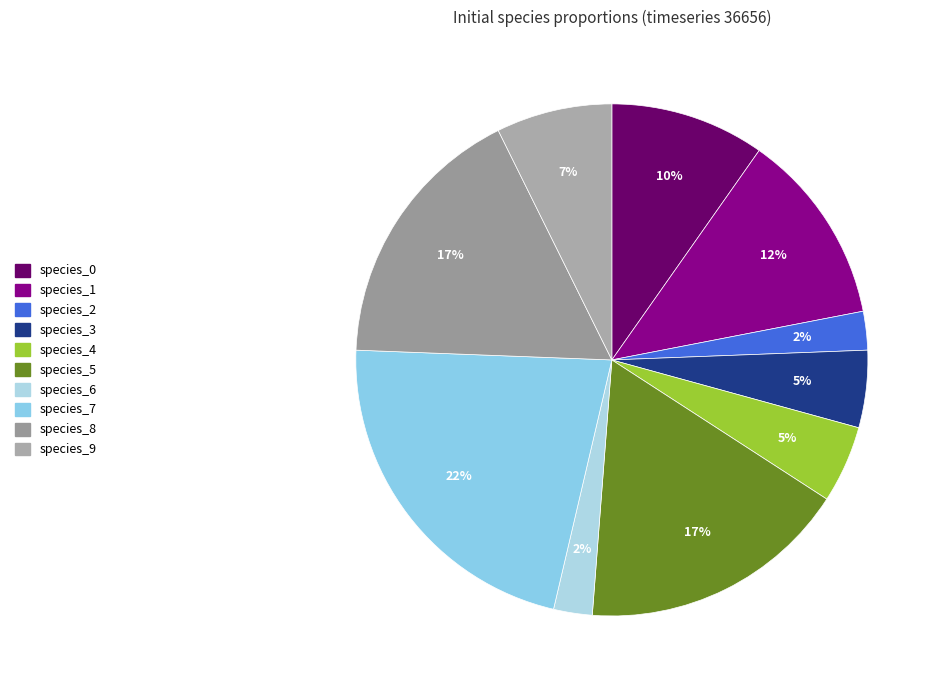

True or false: species_0 accounts for 10% of the total.

True